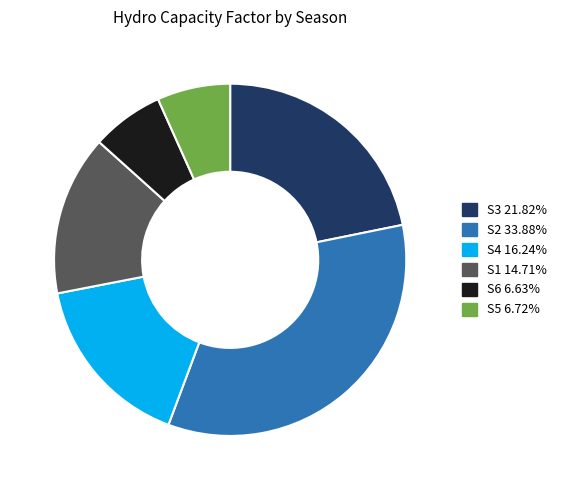

Is it true that S4 is 31% of the pie?

False